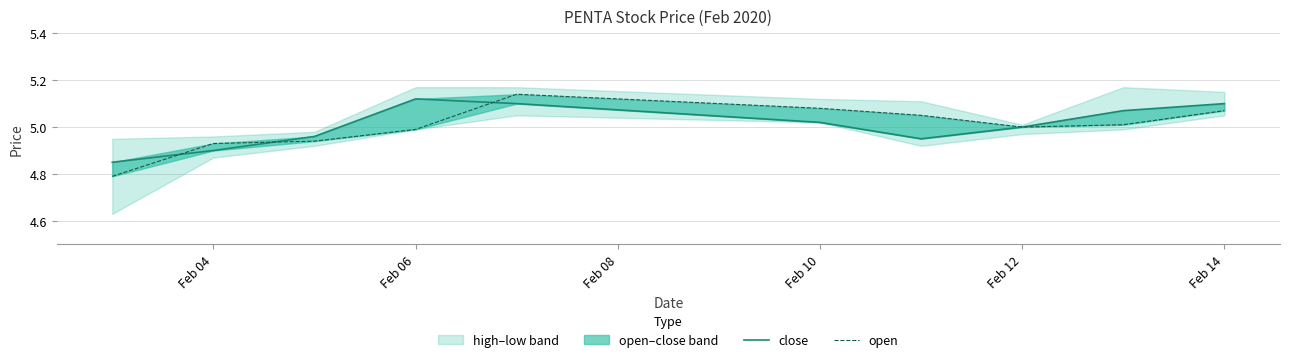

How many times do close and open cross each other?

3